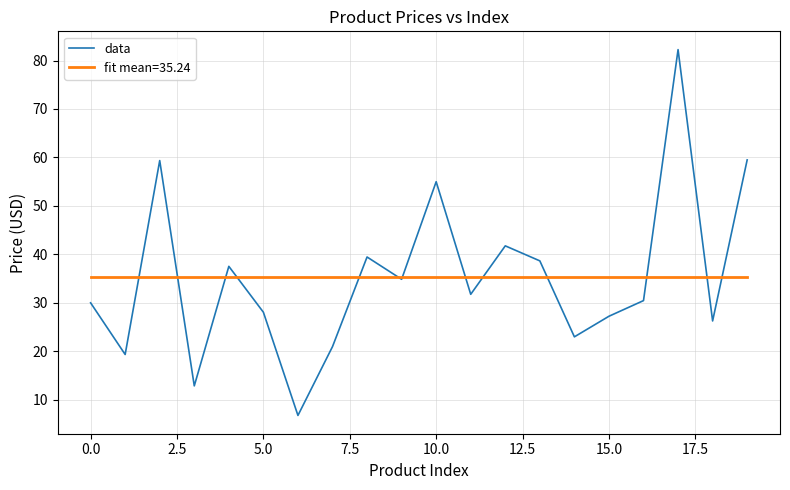

Which series has the largest range (max minus min)?

data